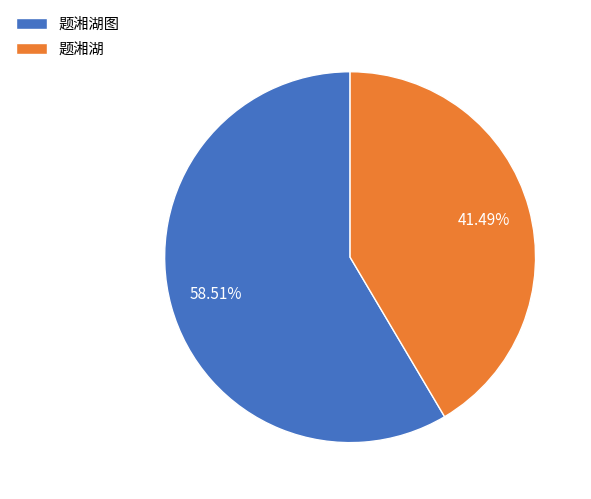

Rank the categories by value from lowest to highest.

题湘湖, 题湘湖图